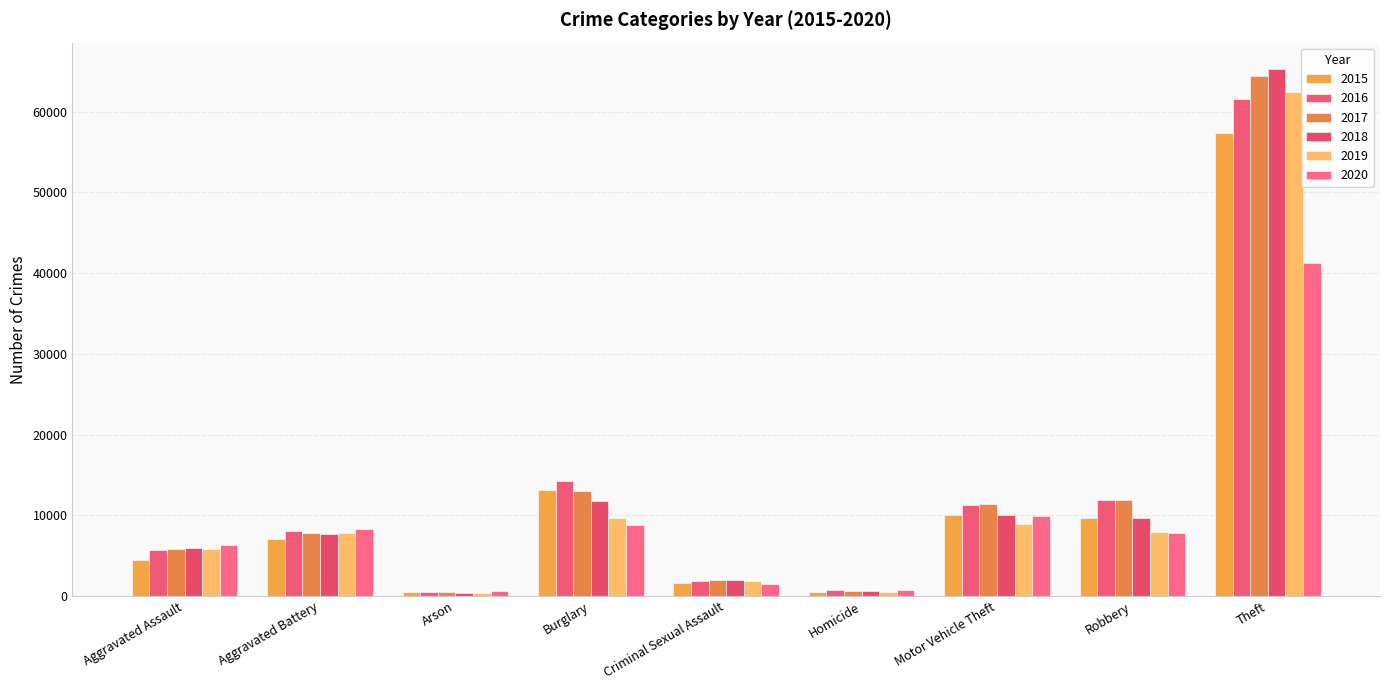

What is the value of the 2018 bar at the 8th from the left?

9679